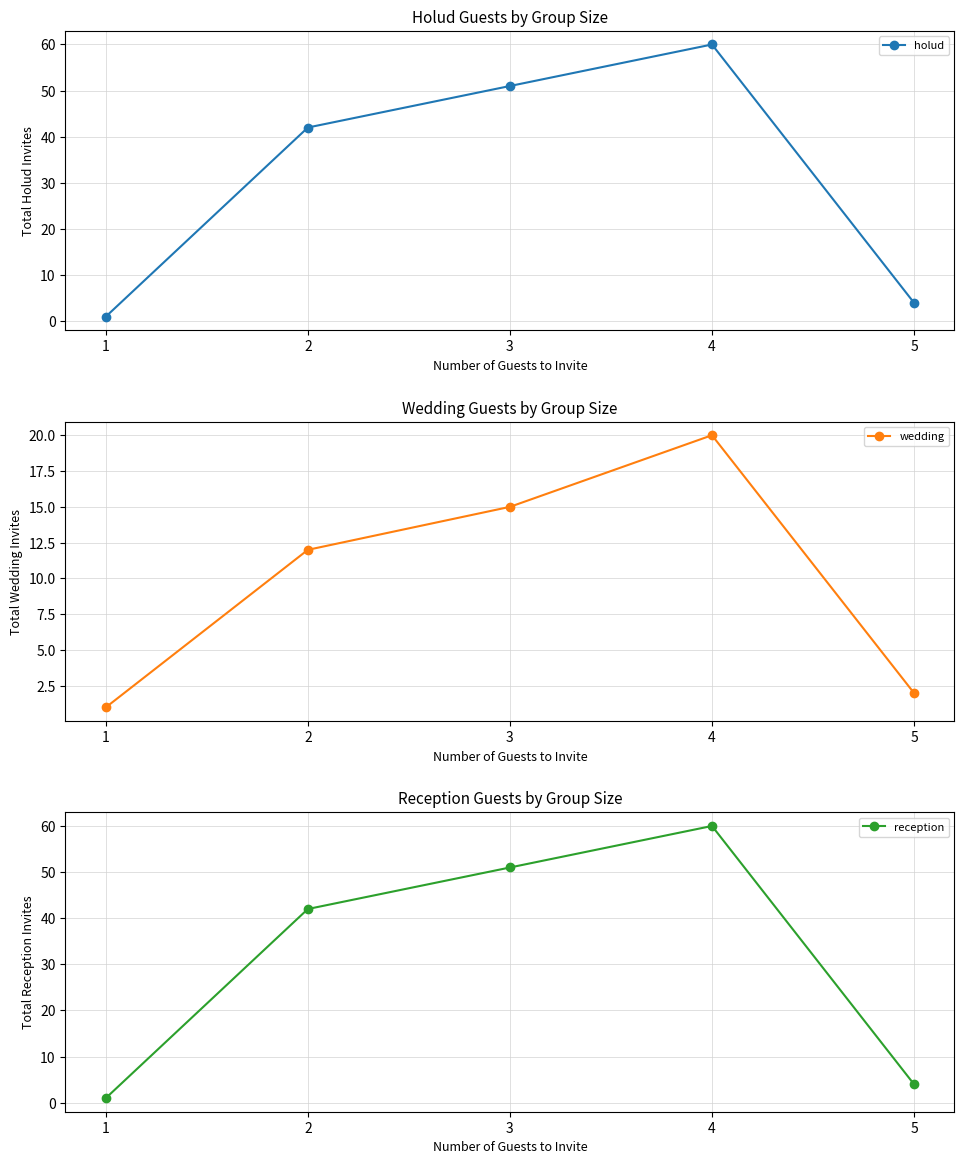

Which category has the lowest value in the holud series?

1